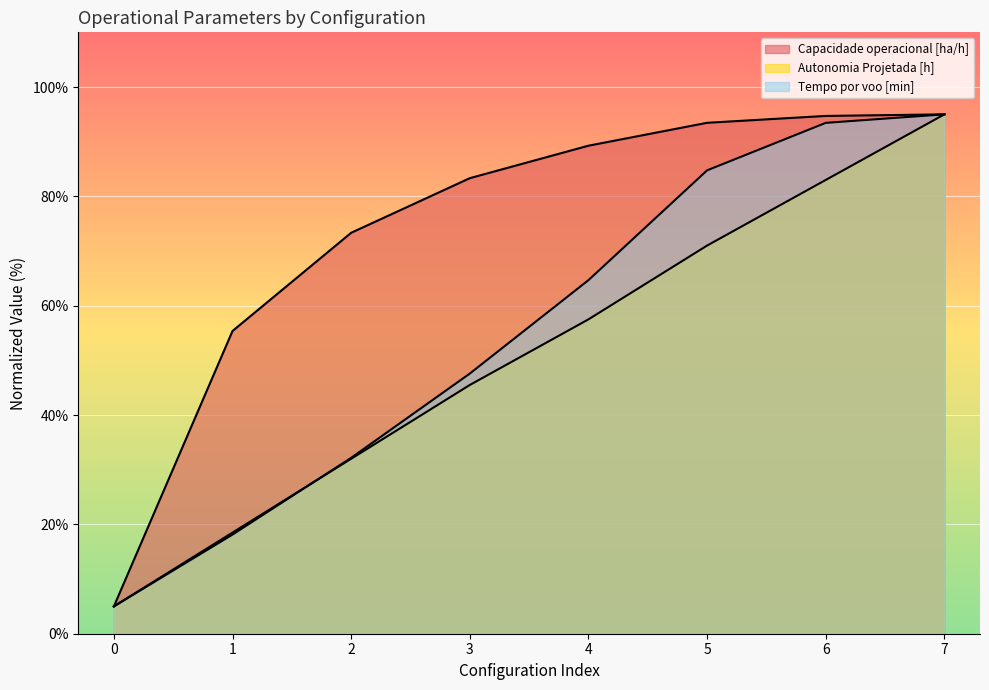

True or false: Capacidade operacional [ha/h] has more than 0 points higher than both neighbors.

False